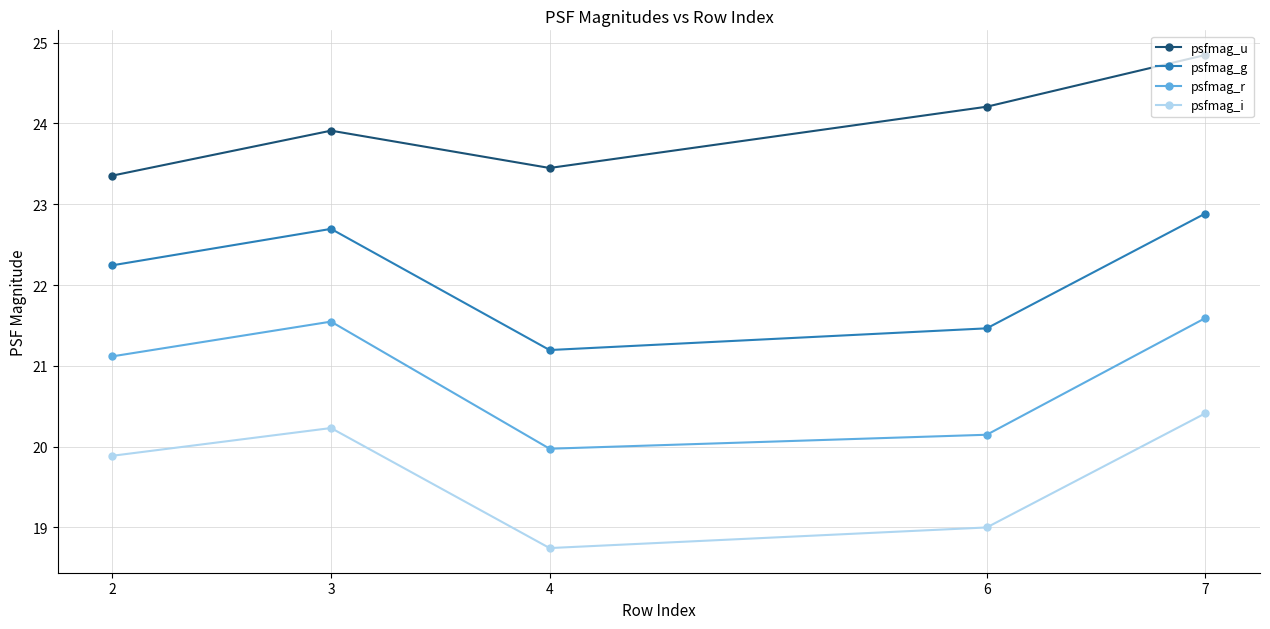

True or false: psfmag_i has a value of 14.1 at 7.

False